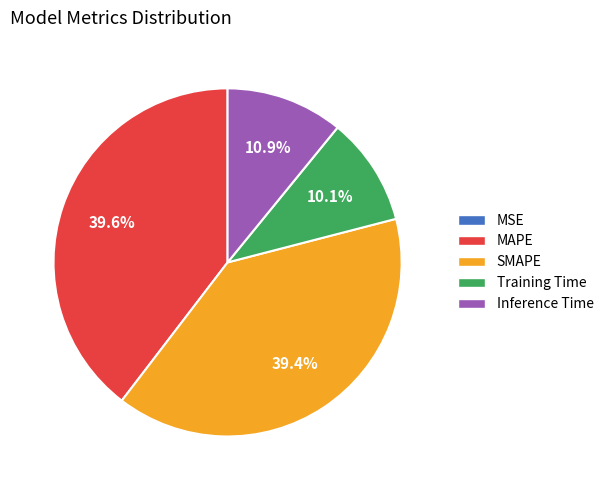

How much of the chart is everything except Training Time?

89.9%